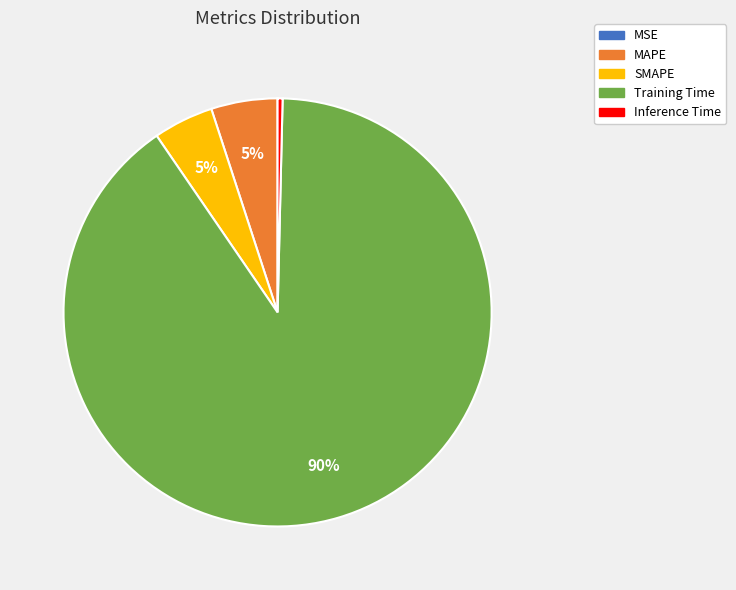

To the nearest percent, what is the average slice percentage?

20%